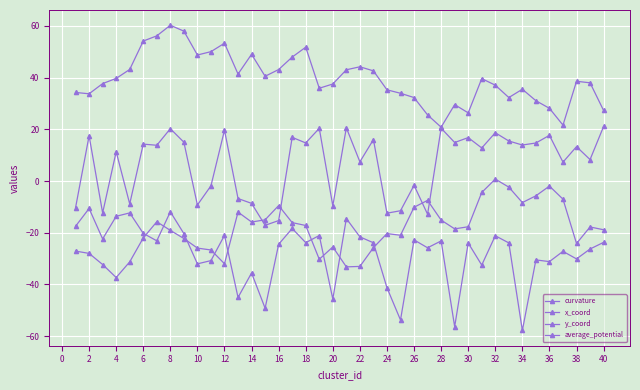

Is this an area chart (filled region under the line)?

No